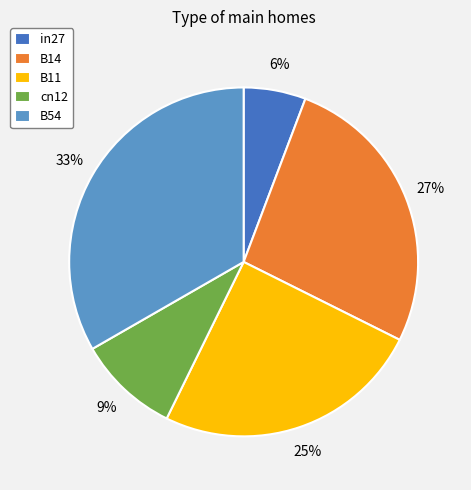

To the nearest percent, what is the combined percentage of B14 and B11?

52%